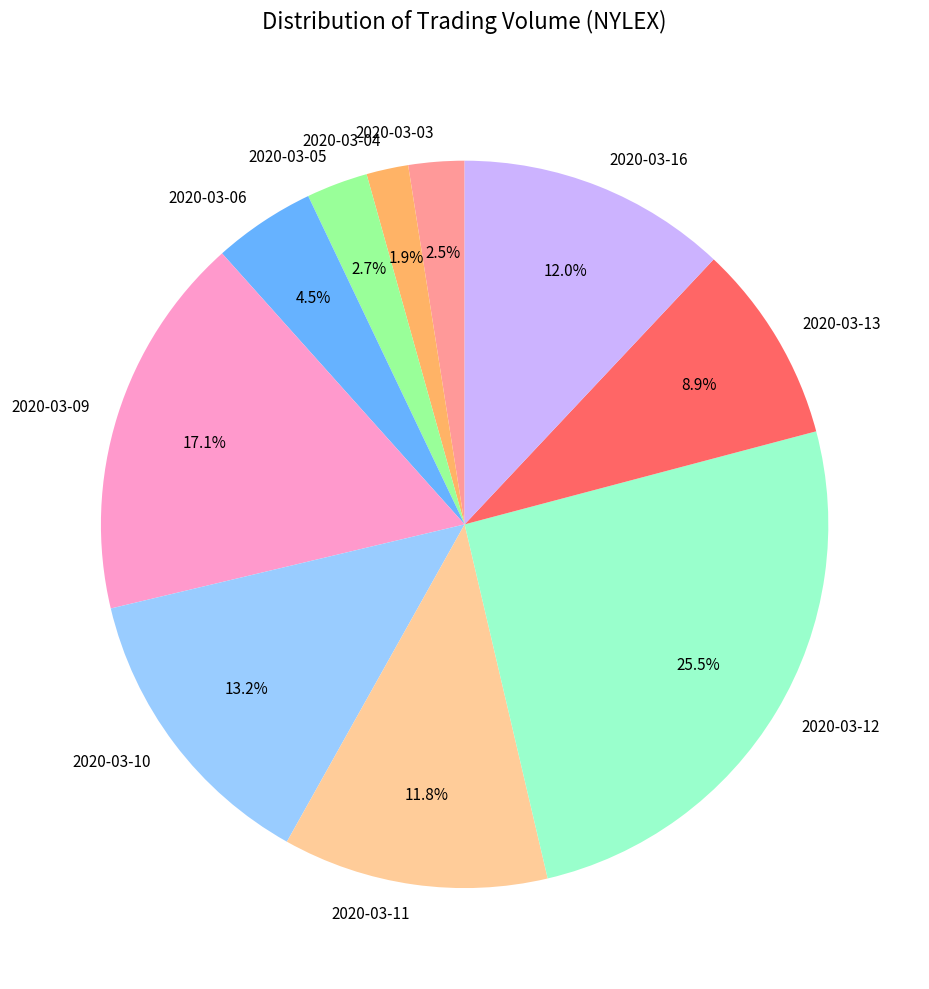

What is the smallest slice in the pie chart?

2020-03-04